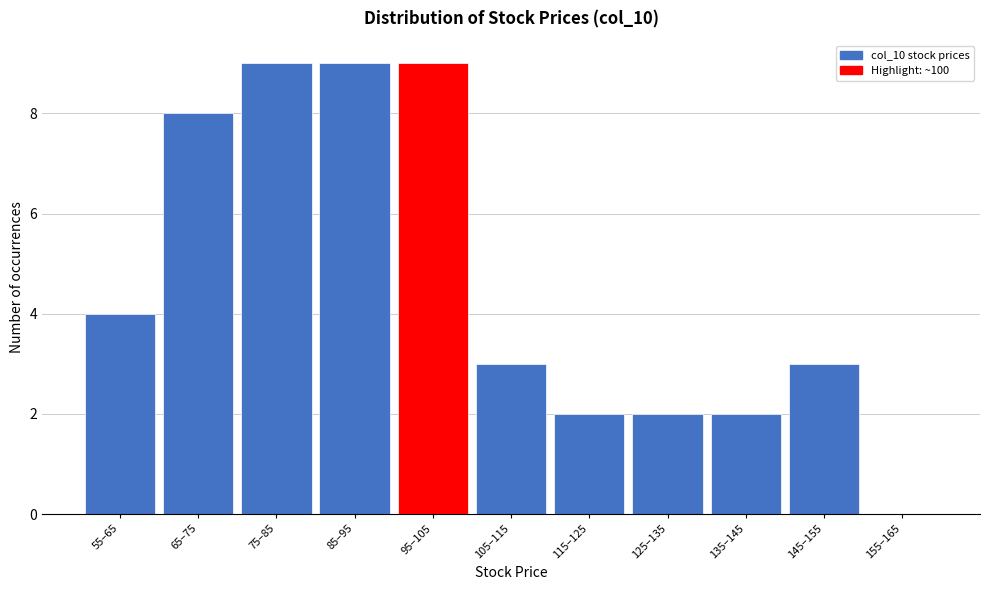

Reading left to right, extract all data points from this chart.

55–65=4	65–75=8	75–85=9	85–95=9	95–105=9	105–115=3	115–125=2	125–135=2	135–145=2	145–155=3	155–165=0